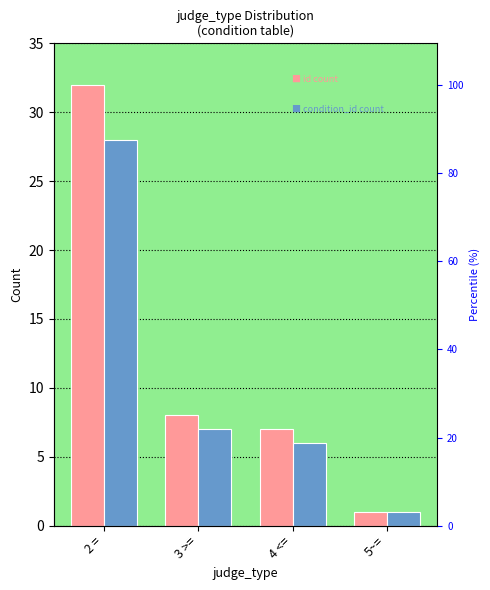

Reading left to right, what are all the values shown in this chart?

id|行号: 2 ==32	3 >==8	4 <==7	5~==1
condition_id|条件id: 2 ==28	3 >==7	4 <==6	5~==1